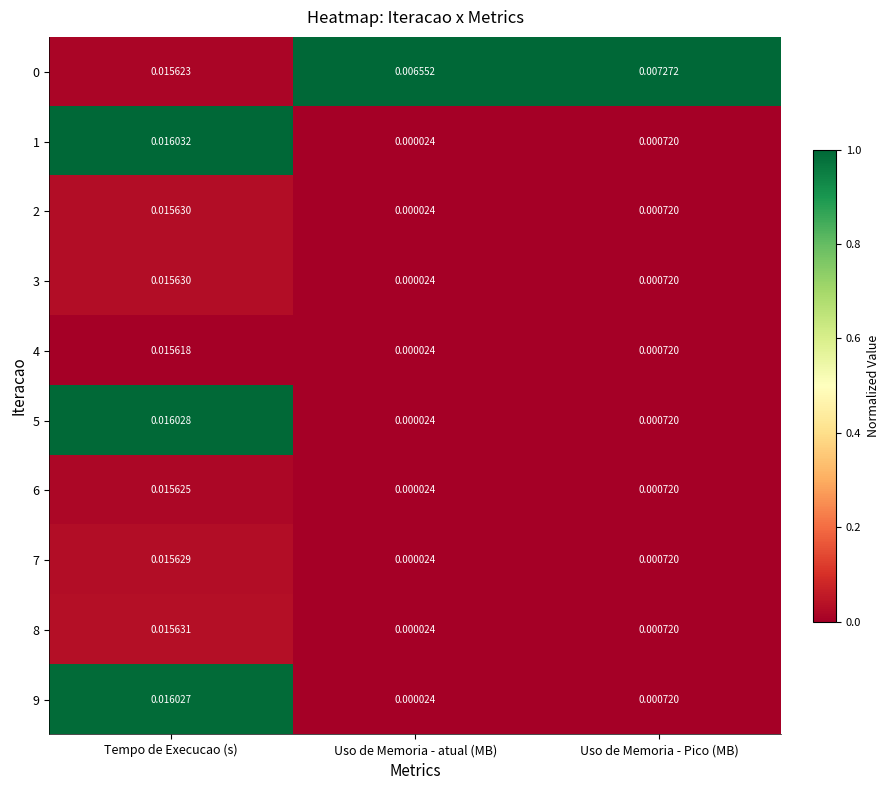

Where is 4 nearest to the value 0?

Uso de Memoria - atual (MB)